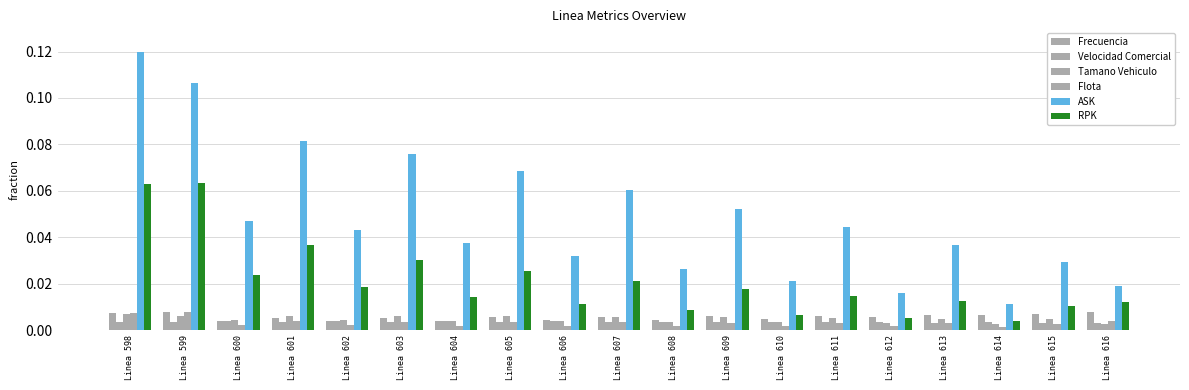

Rank the series at Linea 609 from highest to lowest value.

ASK, RPK, Frecuencia, Tamano Vehiculo, Velocidad Comercial, Flota